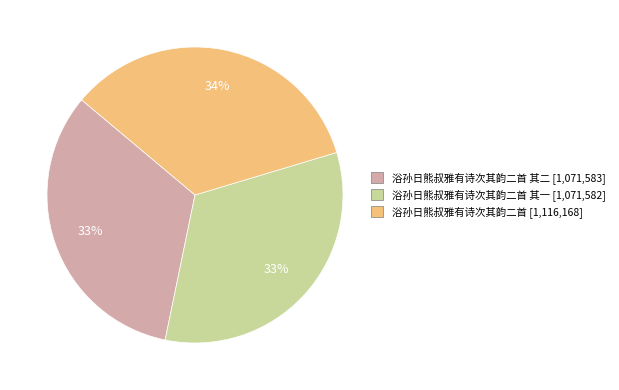

To the nearest percent, what is the average slice percentage?

33%